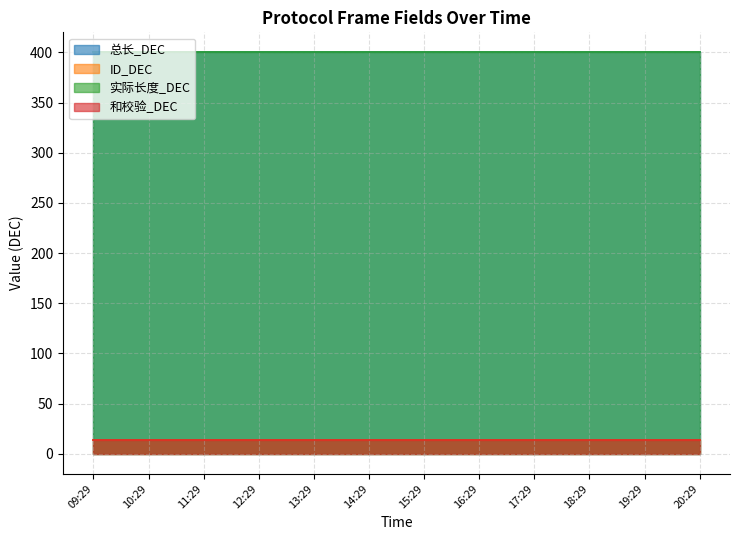

How many lines are shown in the chart?

4